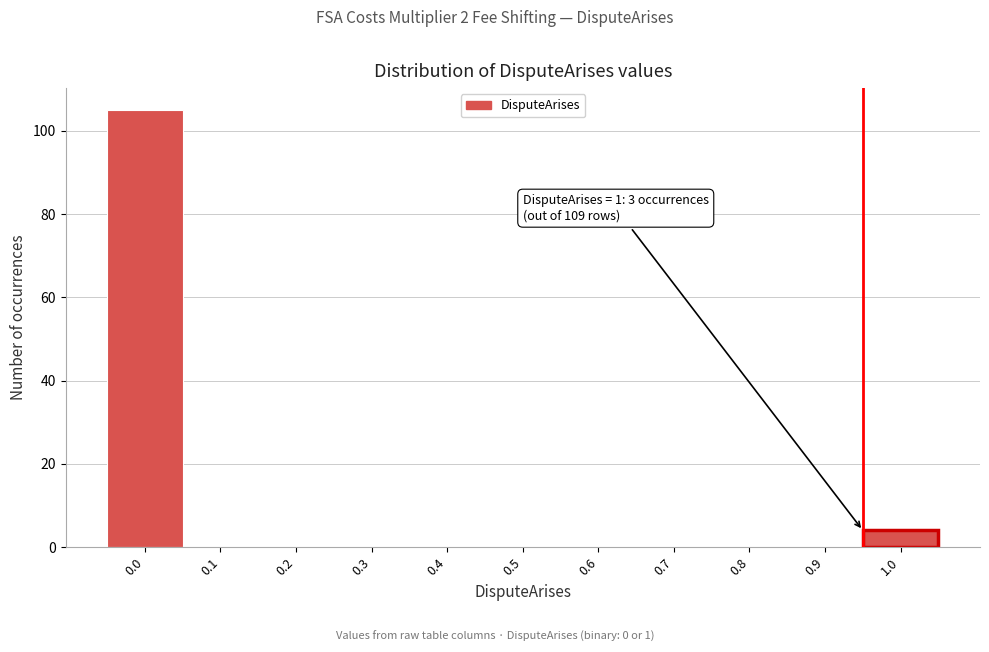

Reading left to right, transcribe all the data shown in this chart.

0.0=105	0.1=0	0.2=0	0.3=0	0.4=0	0.5=0	0.6=0	0.7=0	0.8=0	0.9=0	1.0=4